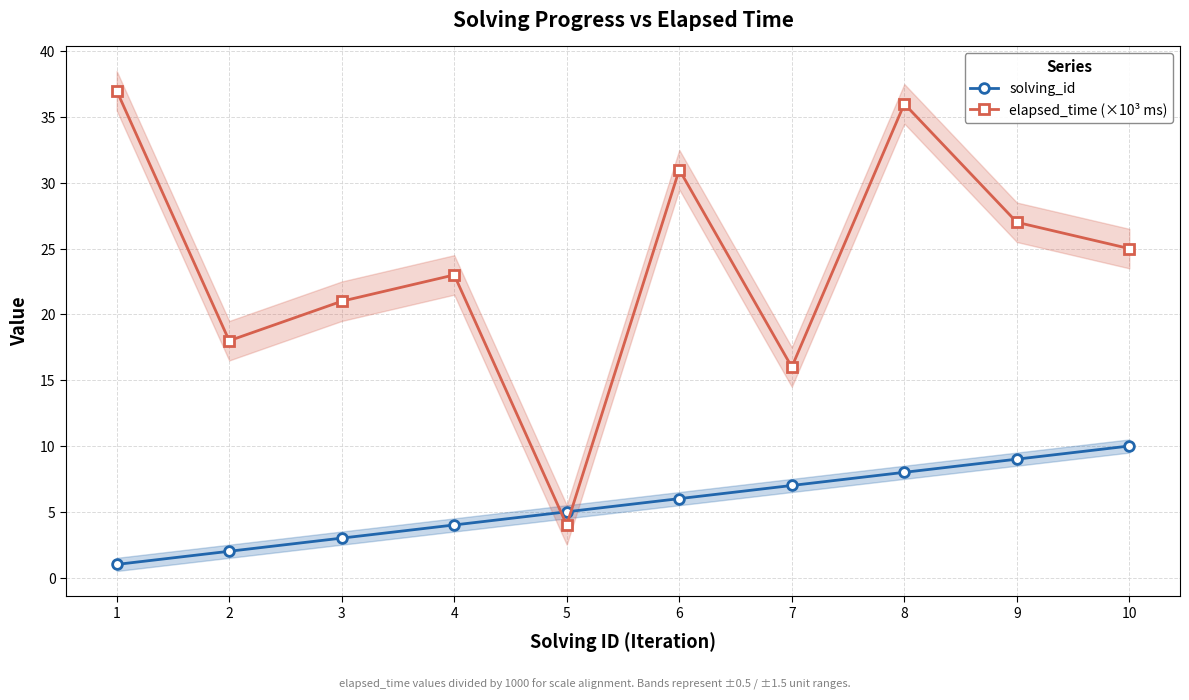

Is it true that solving_id equals 5 at 5?

True